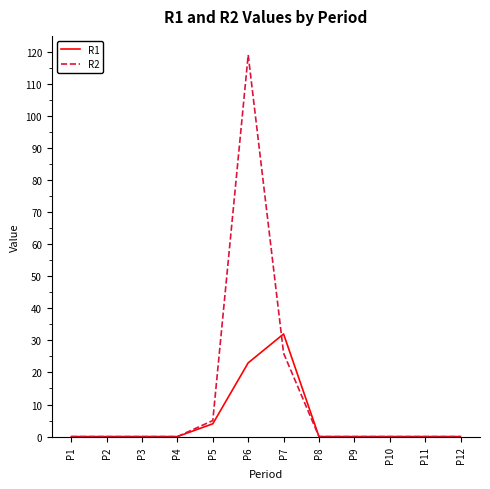

Between P6 and P11, which series saw the biggest shift?

R2